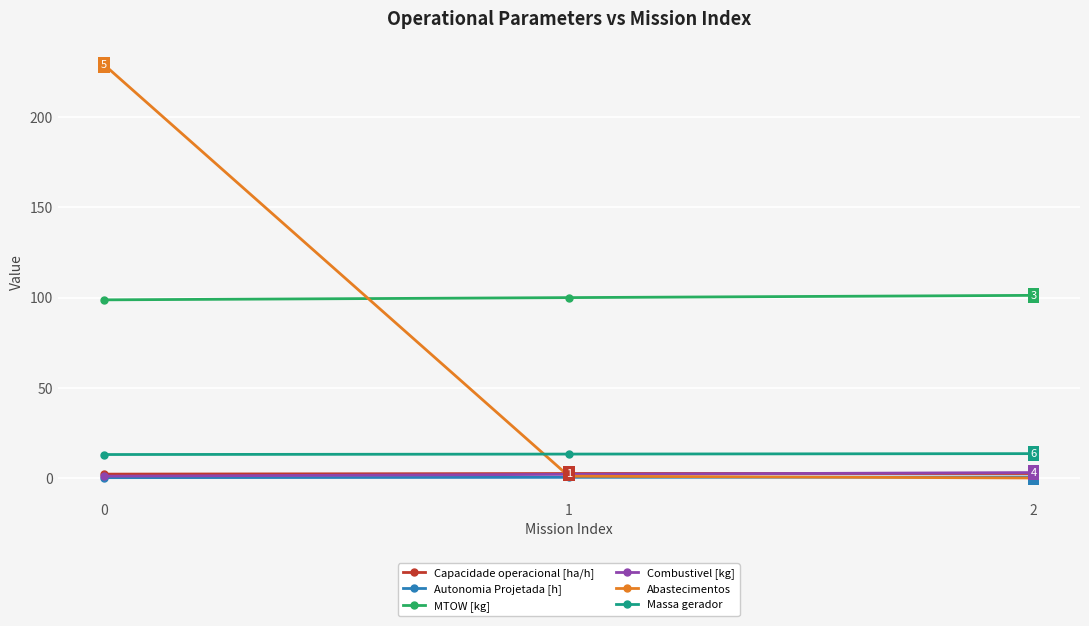

What is the value of the Massa gerador point at the 3rd from the left?

13.5